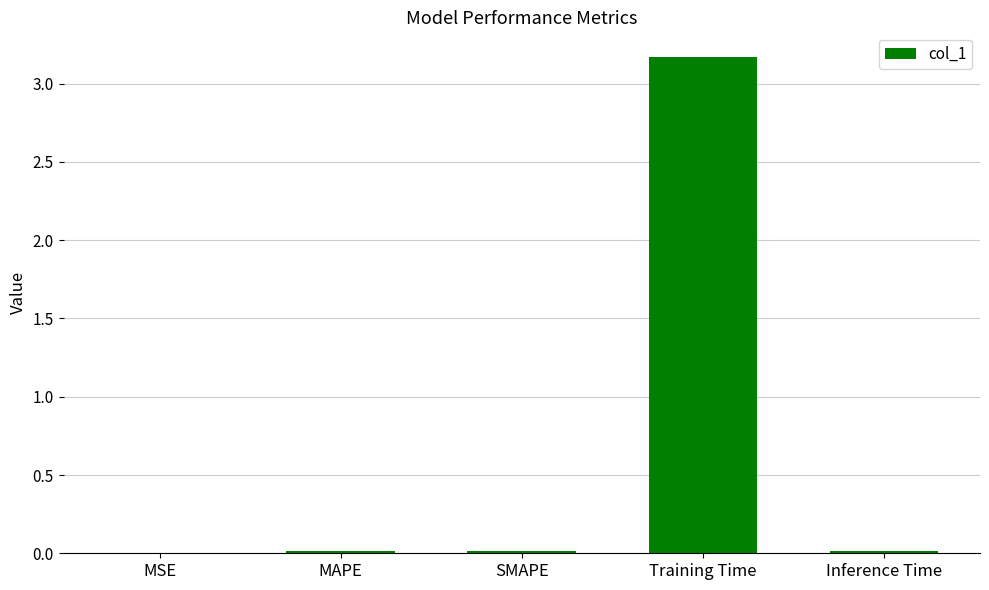

What is the sum of all values?

3.2